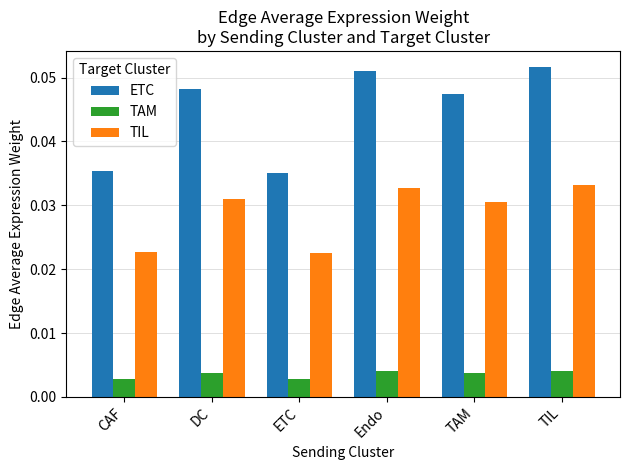

The value of ETC at DC is 0.1. True or false?

False